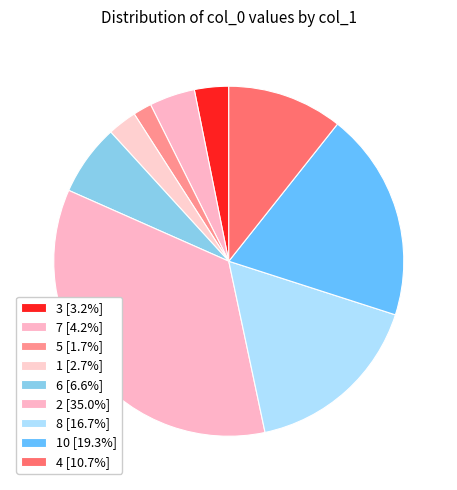

What is the smallest slice in the pie chart?

5